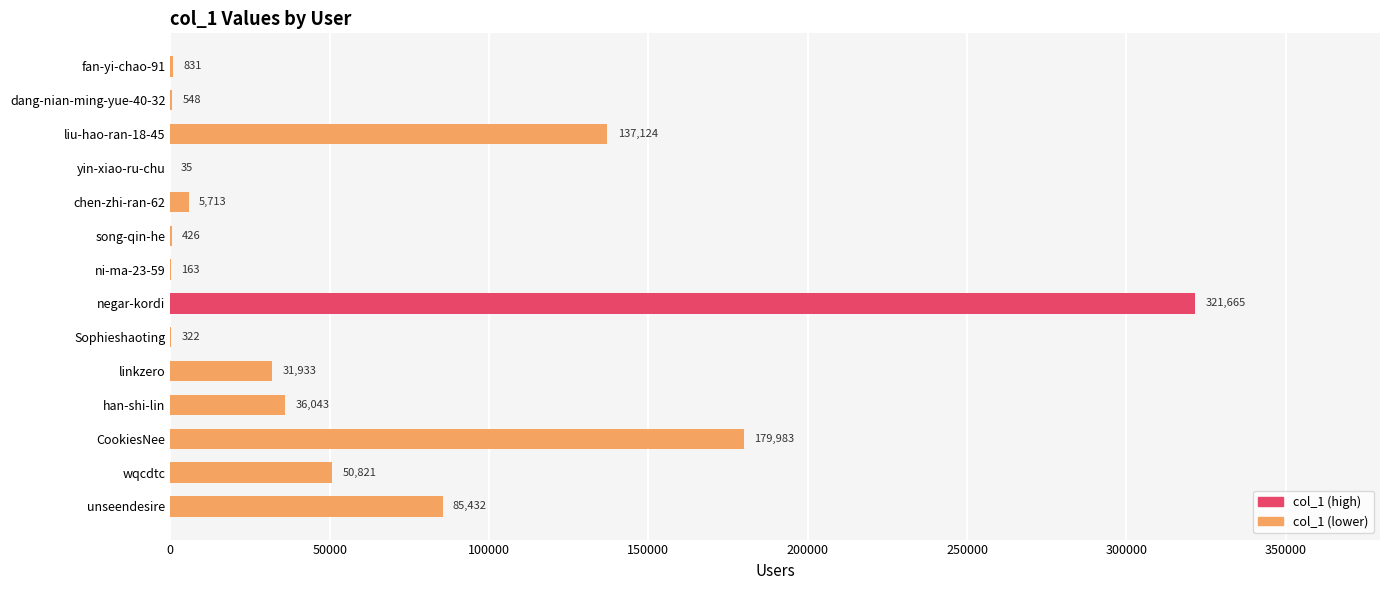

Does the chart contain stacked bars?

No